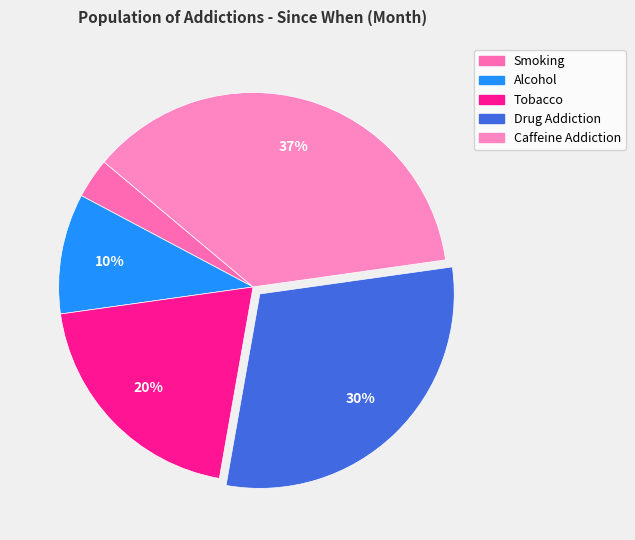

To the nearest percent, what is the difference between the largest and smallest slice percentages?

33%